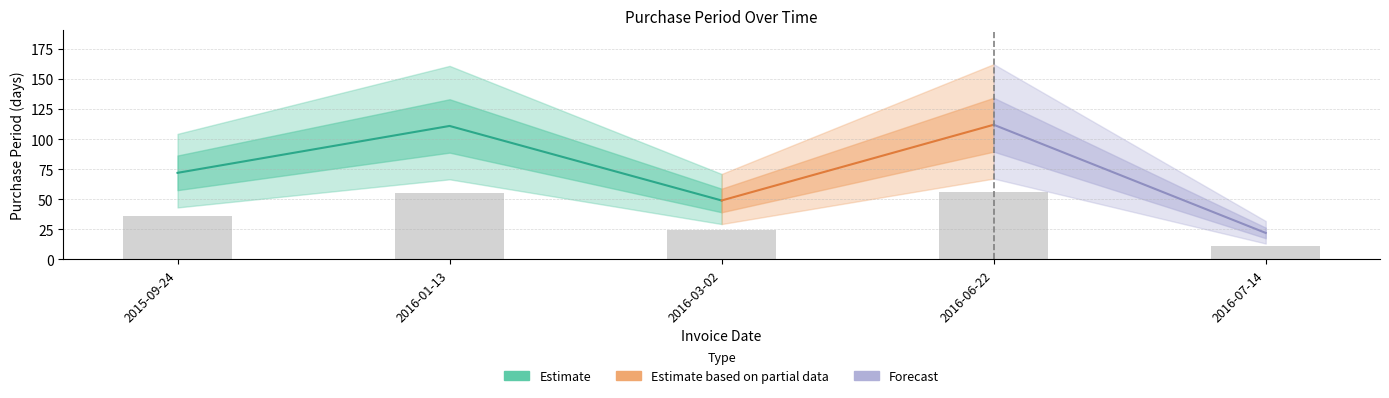

Rank the categories by value from highest to lowest.

2016-06-22, 2016-01-13, 2015-09-24, 2016-03-02, 2016-07-14